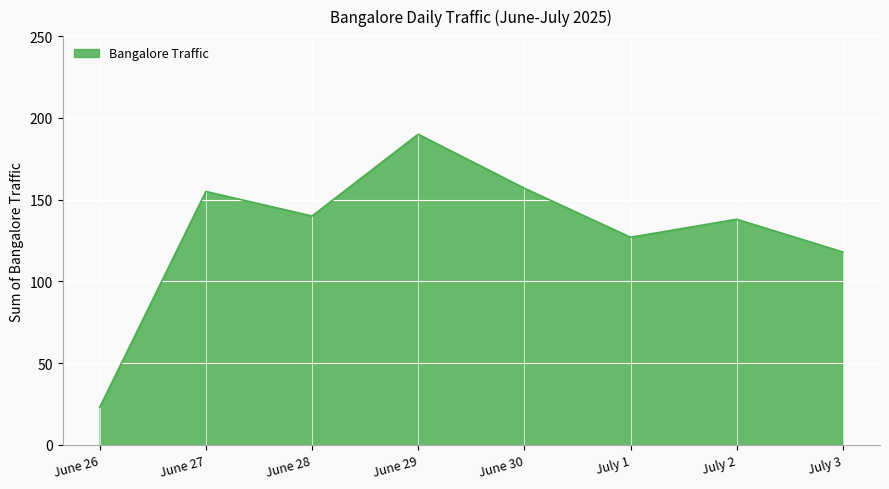

What is the difference between the second highest and minimum values?

134